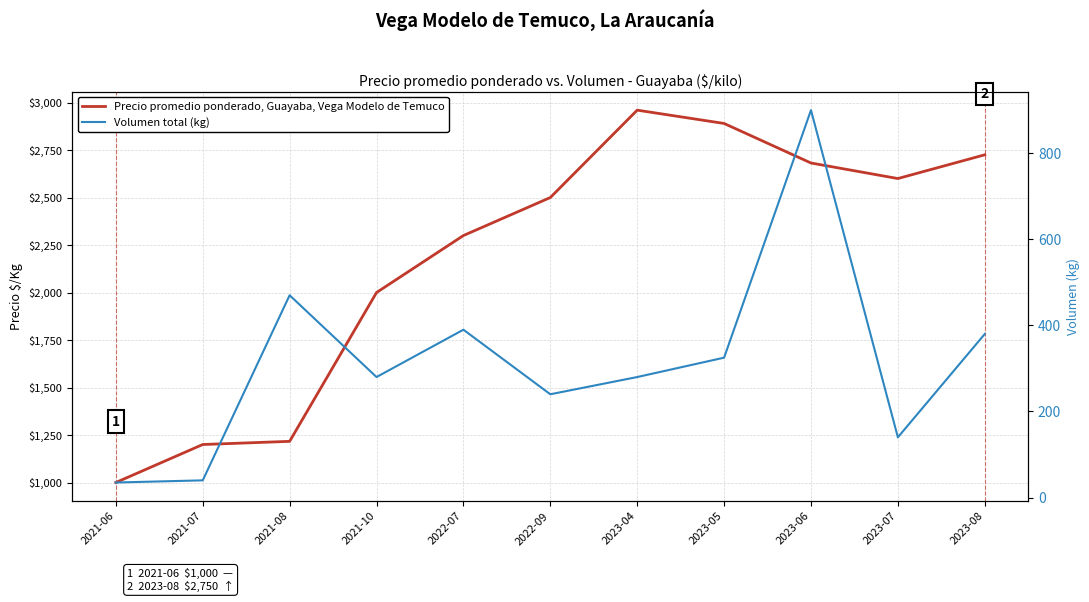

Does the chart display data point markers on the line(s)?

No